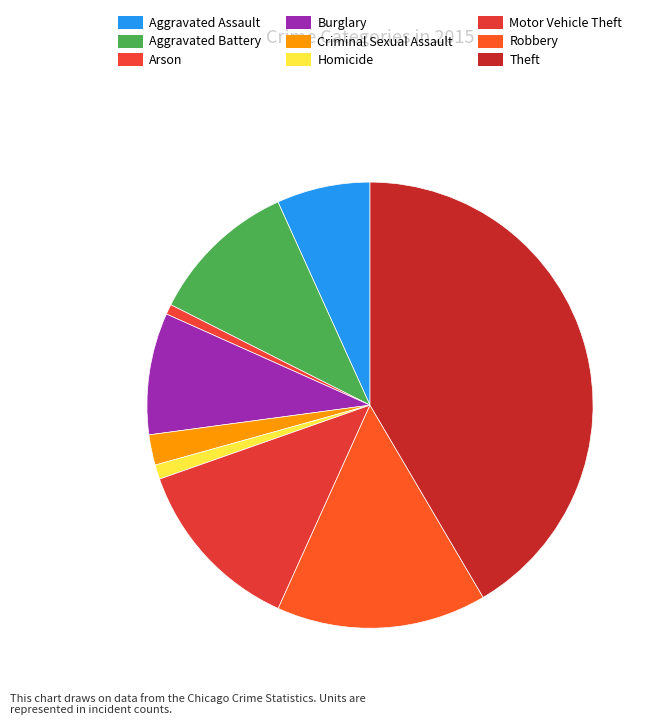

How many segments does this pie chart have?

9